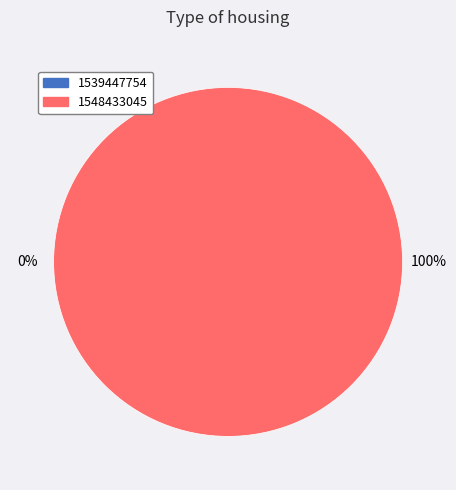

Combined, do 1548433045 and 1539447754 account for over 50%?

Yes